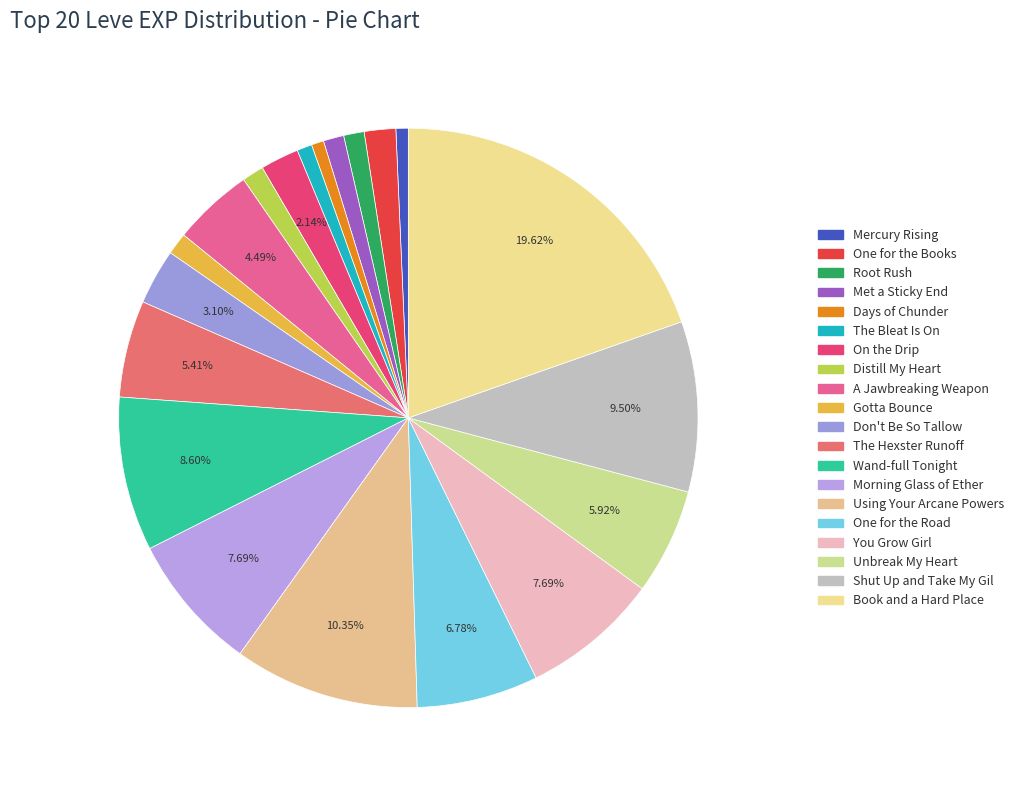

How much of the chart is everything except One for the Books?

98.2%